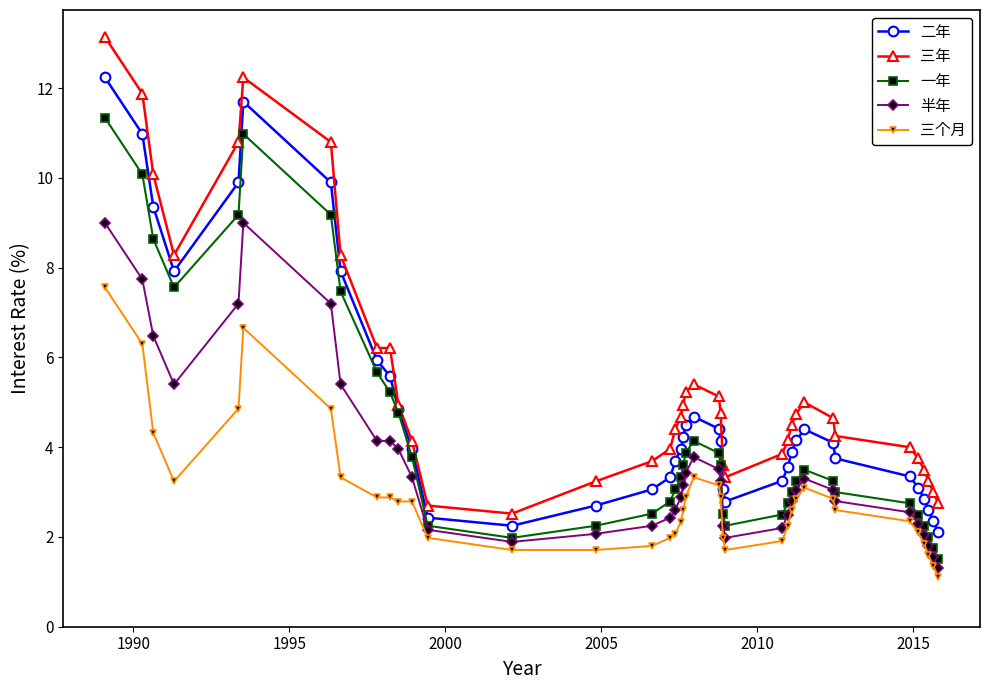

True or false: 半年 and 三年 cross at least once.

False